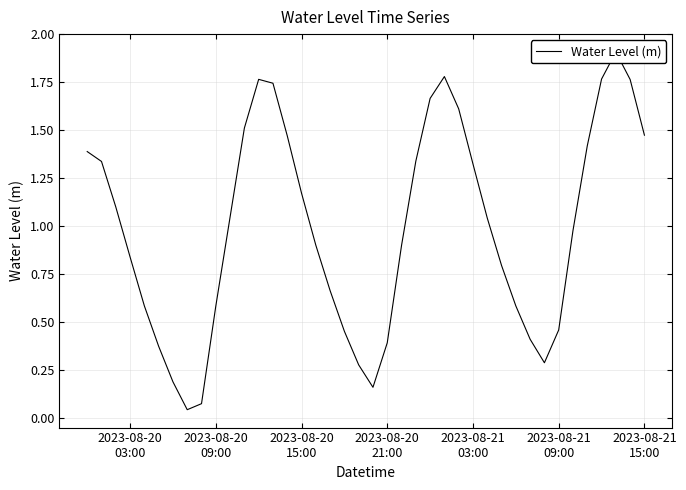

Is this an area chart (filled region under the line)?

No